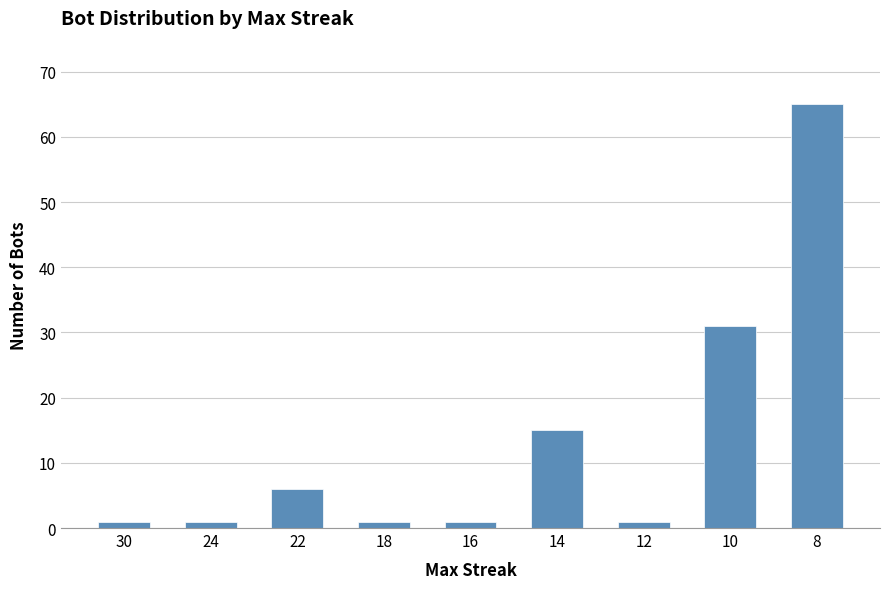

True or false: the data shows 43 at 10.

False